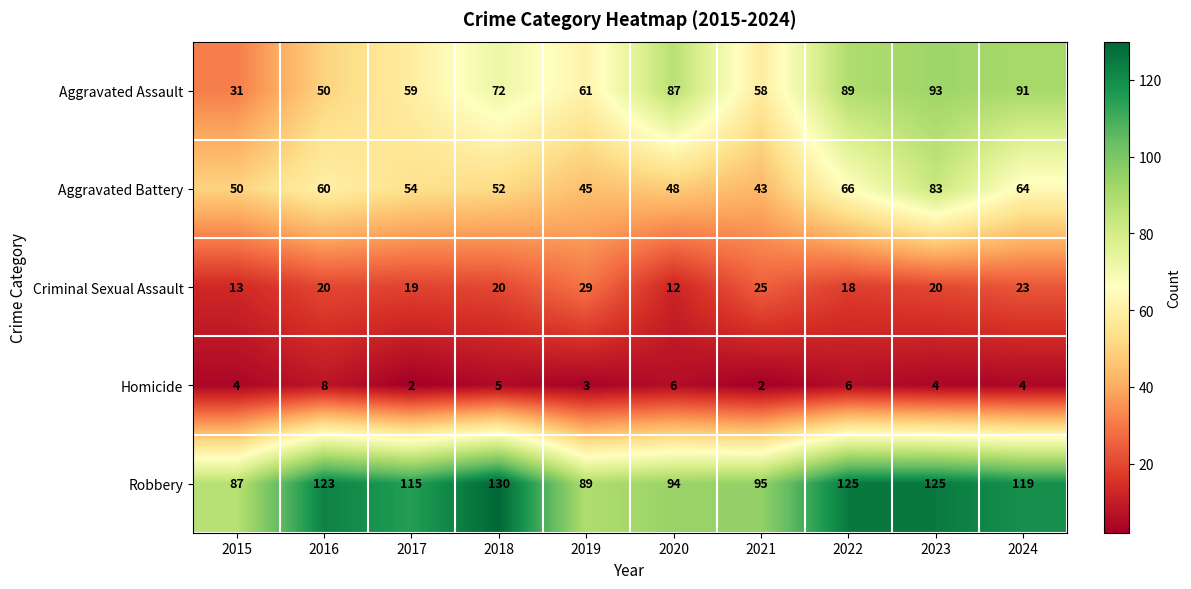

The Criminal Sexual Assault series shows 13 at 2015. True or false?

True